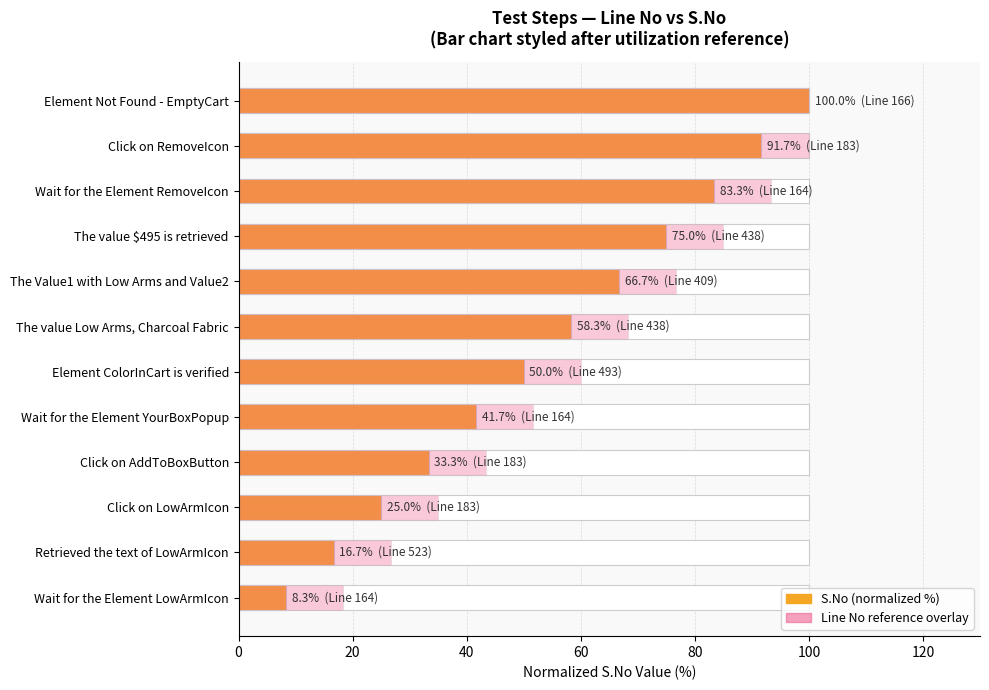

How many values in the Line No reference series are below 68?

6